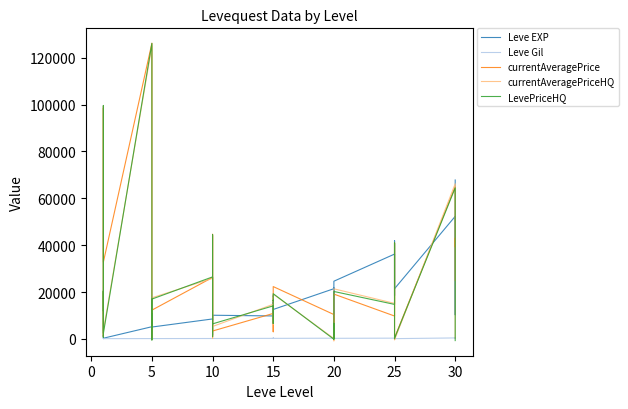

Rank the series at 10 from highest to lowest value.

LevePriceHQ, currentAveragePrice, currentAveragePriceHQ, Leve EXP, Leve Gil